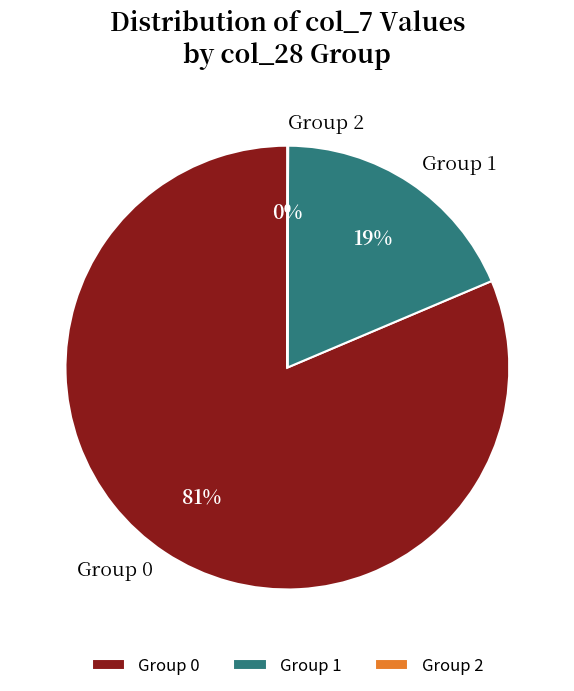

What is the largest slice in the pie chart?

Group 0